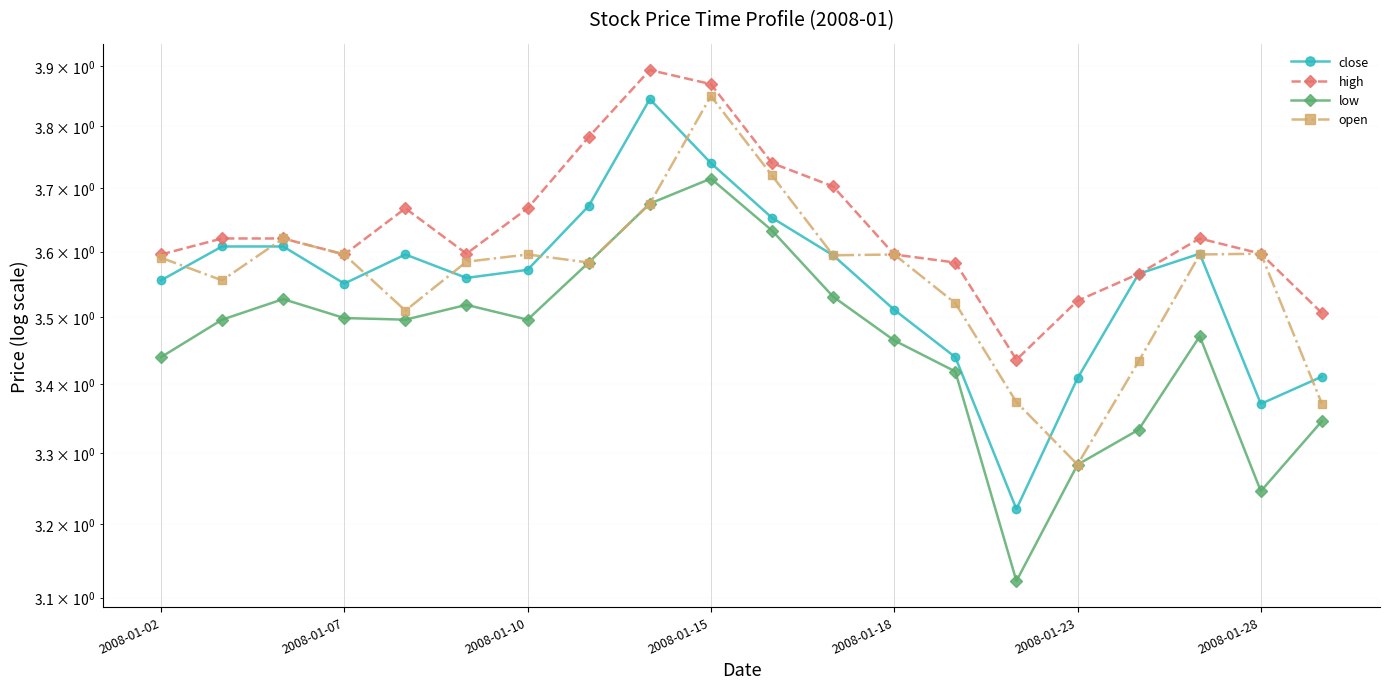

True or false: open has a value of 3.4 at 14.

True